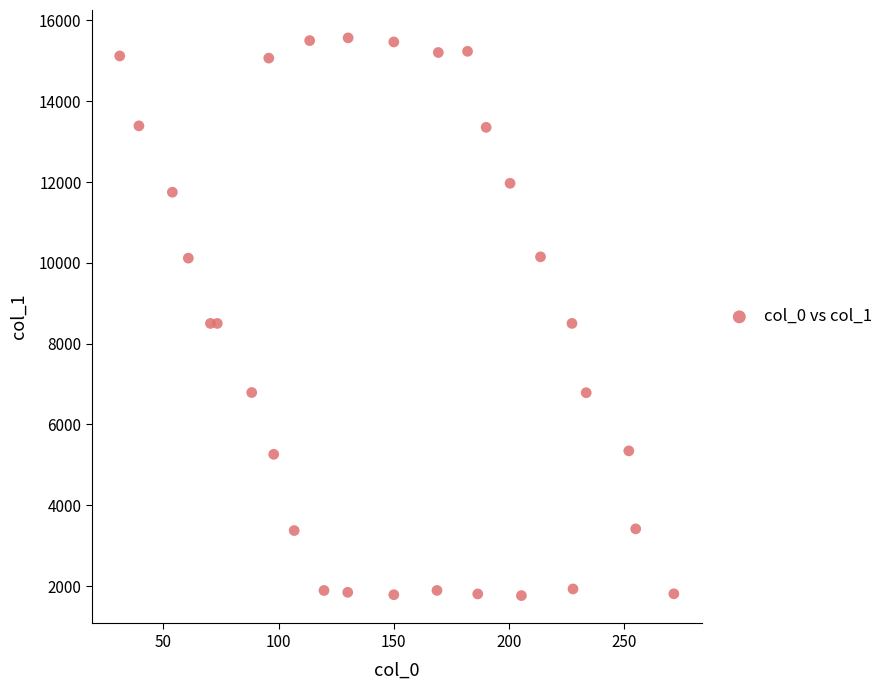

What is the range of X values (max minus min)?

240.3